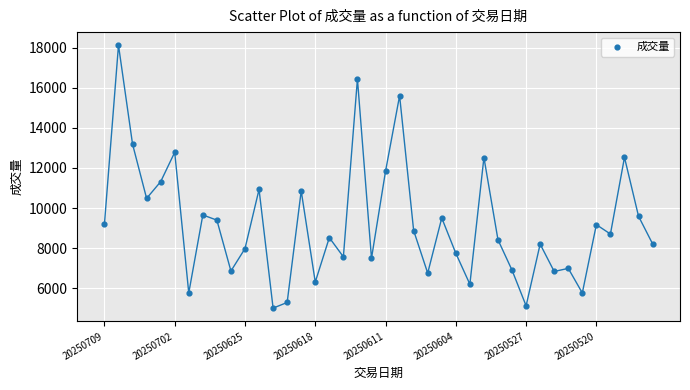

What is the range of Y values (max minus min)?

13117.5